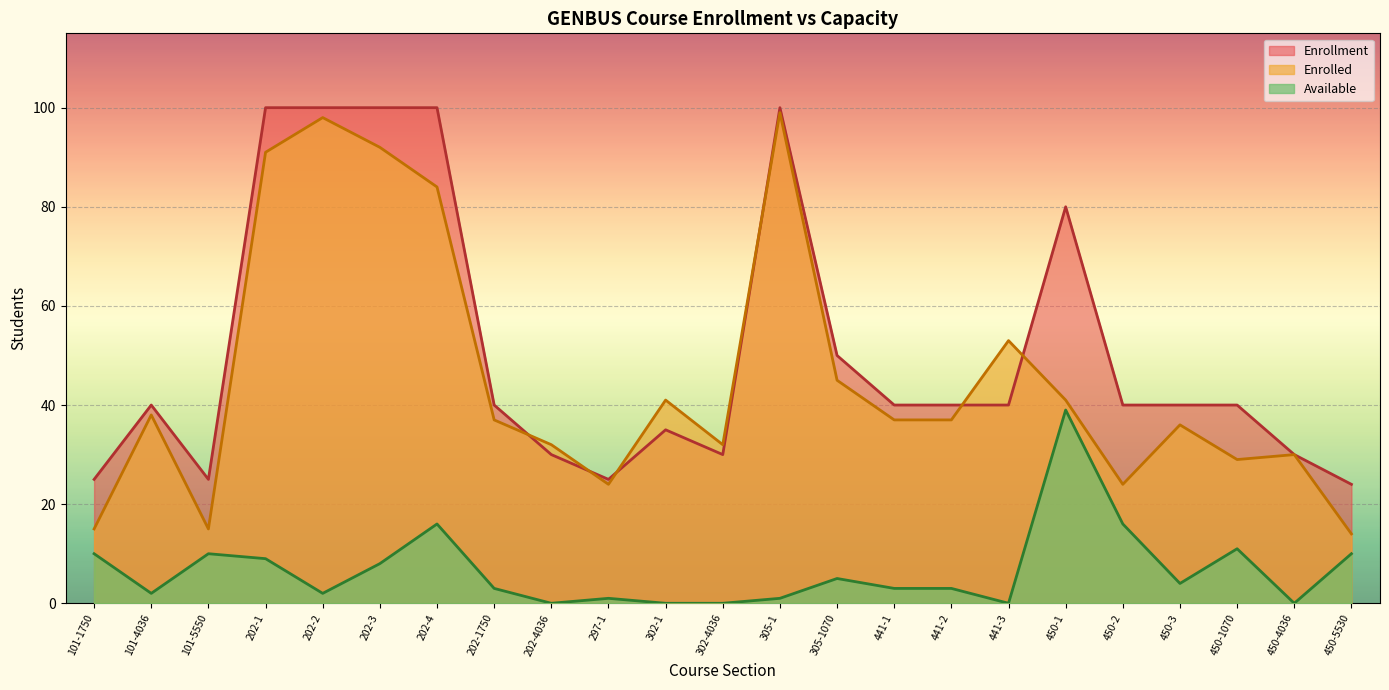

In Available, how many points are lower than both neighbors (excluding endpoints)?

6